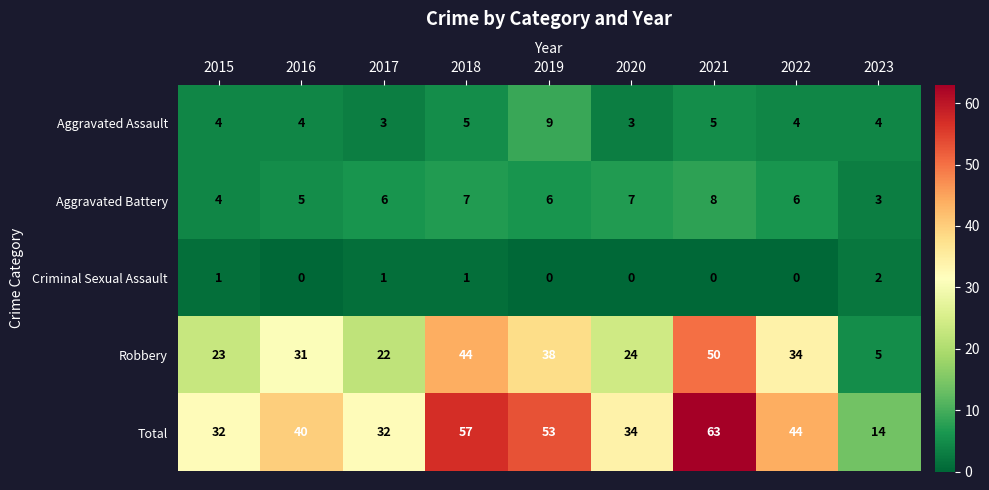

What is the total value across all series at 2018?

114